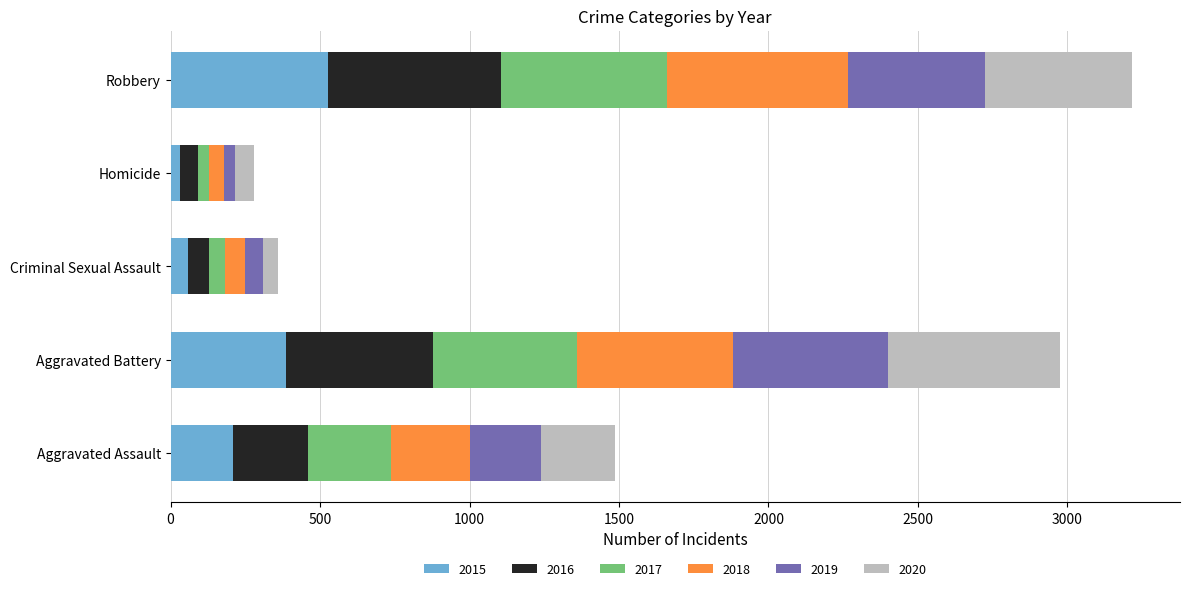

What is the highest value of the 2015 series?

527